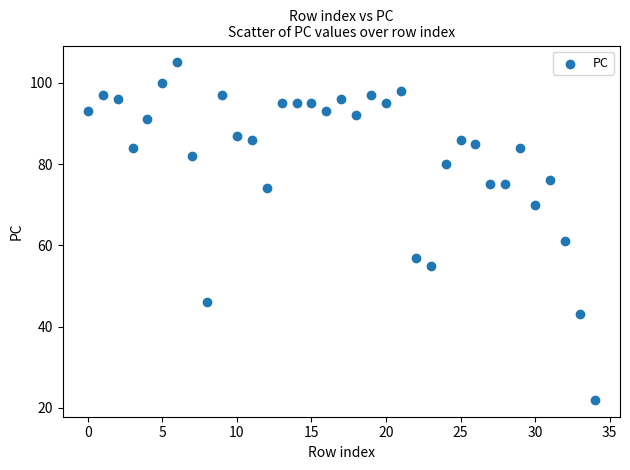

What Y value in the scatter plot is closest to 63?

61